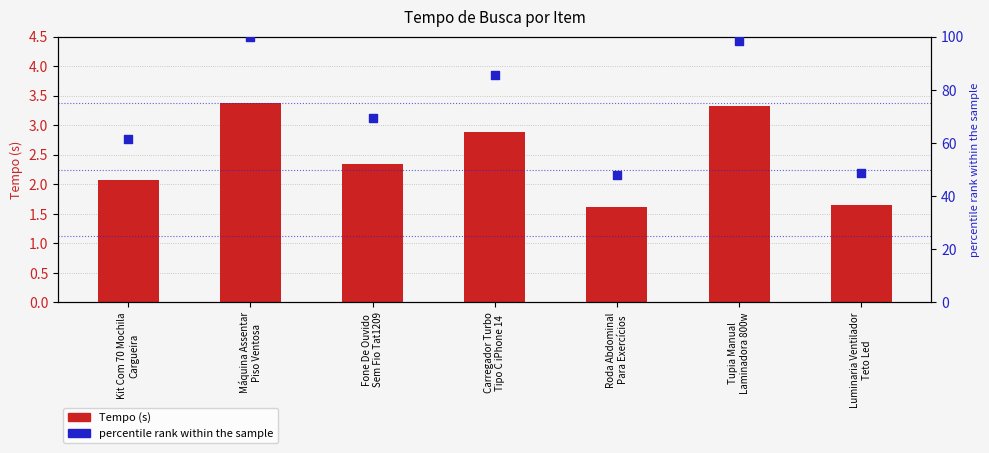

At how many categories does at least one series exceed 67?

4